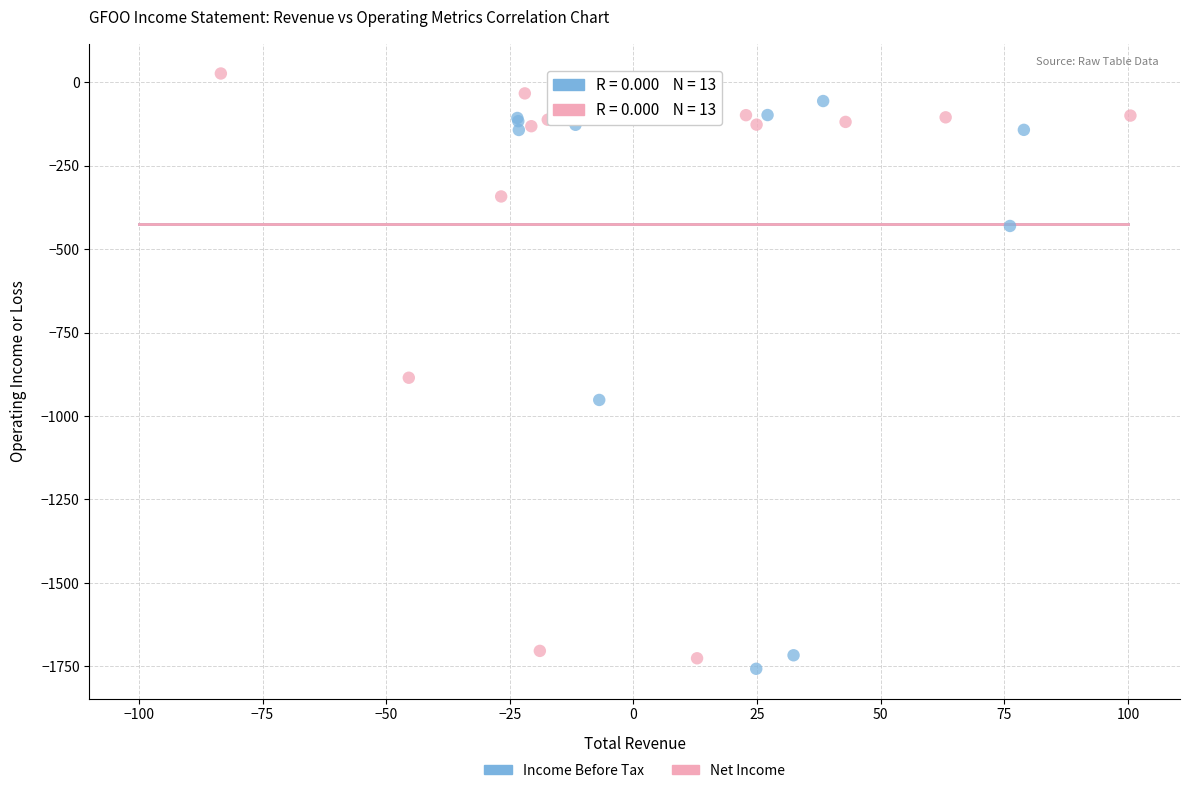

What are all the series names shown in the legend?

Income Before Tax, Net Income